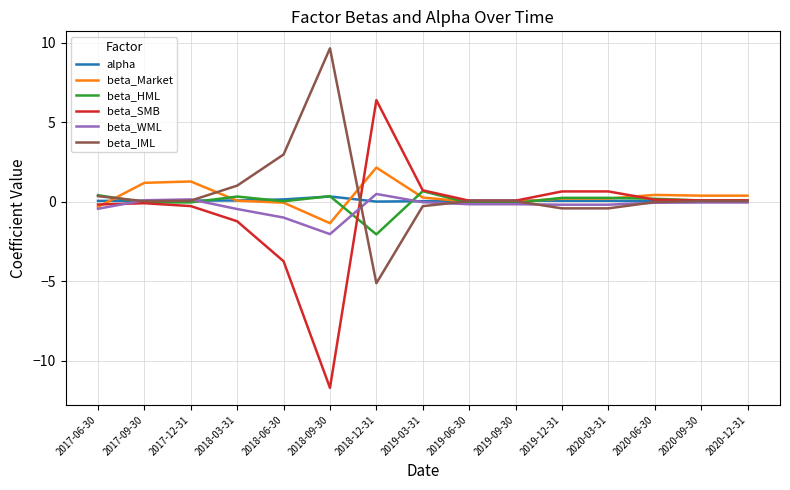

The value of beta_Market at 2017-12-31 is 0.3. True or false?

False